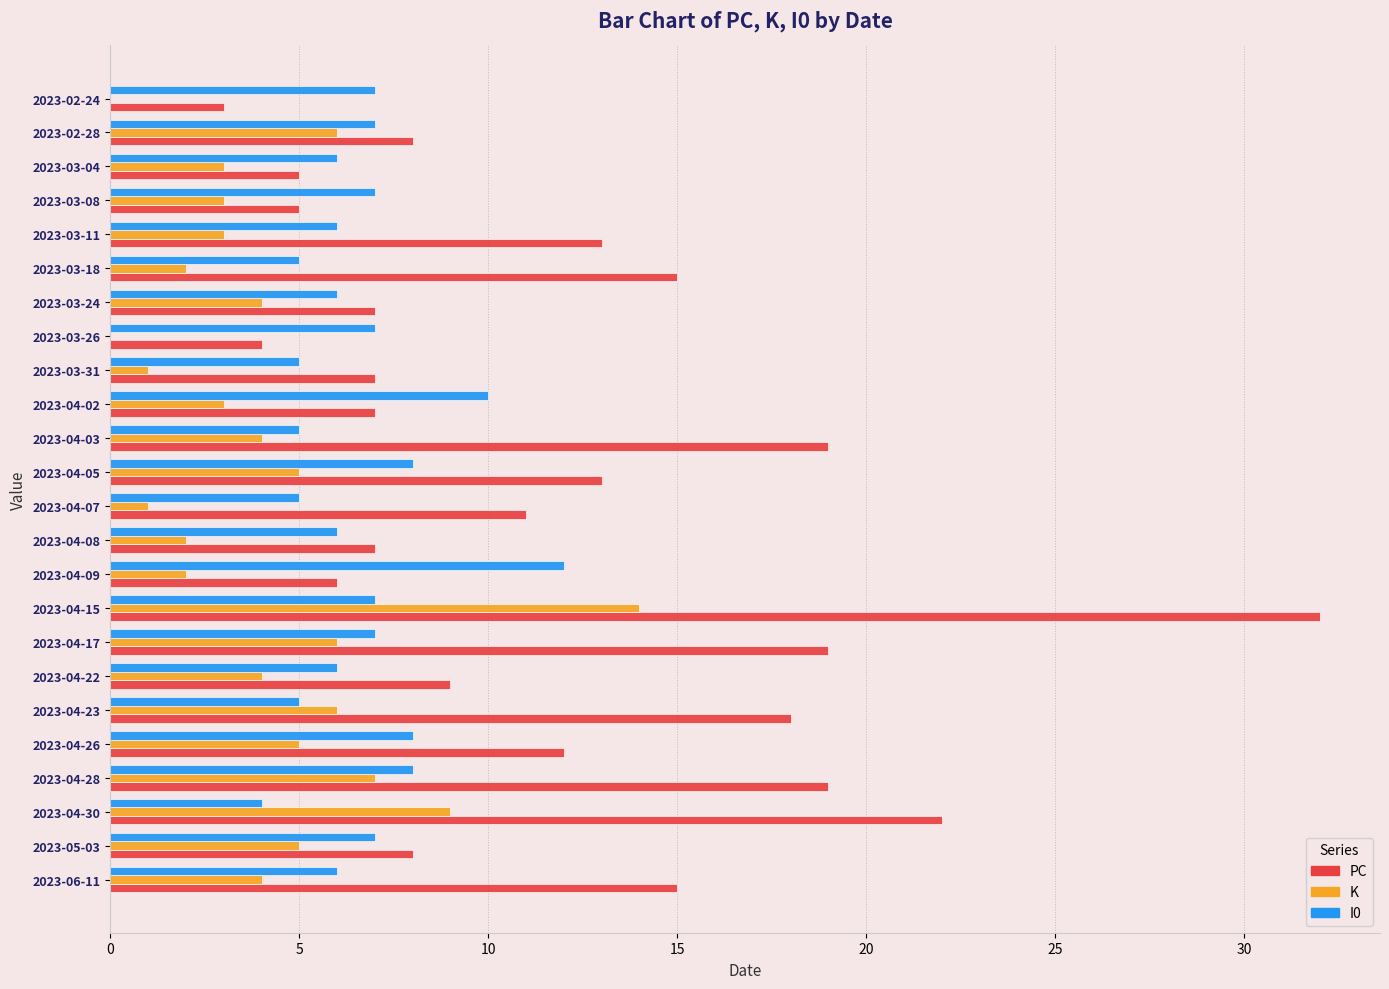

Count the I0 values in the range 6 to 7.

13